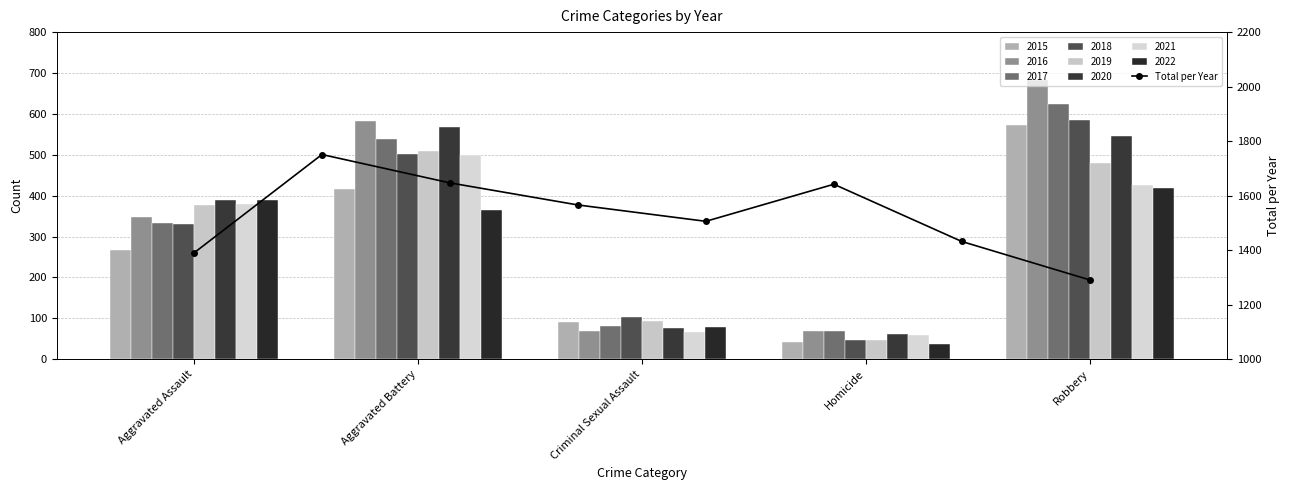

What is the average value?

1528